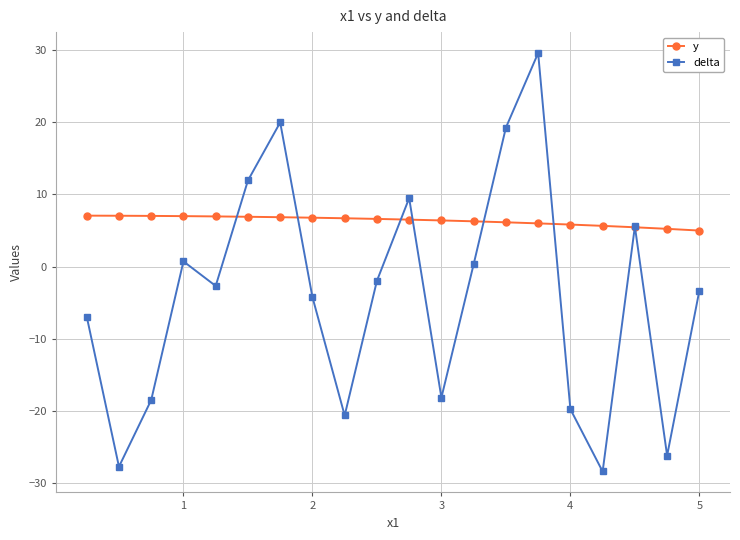

How many lines are shown in the chart?

2